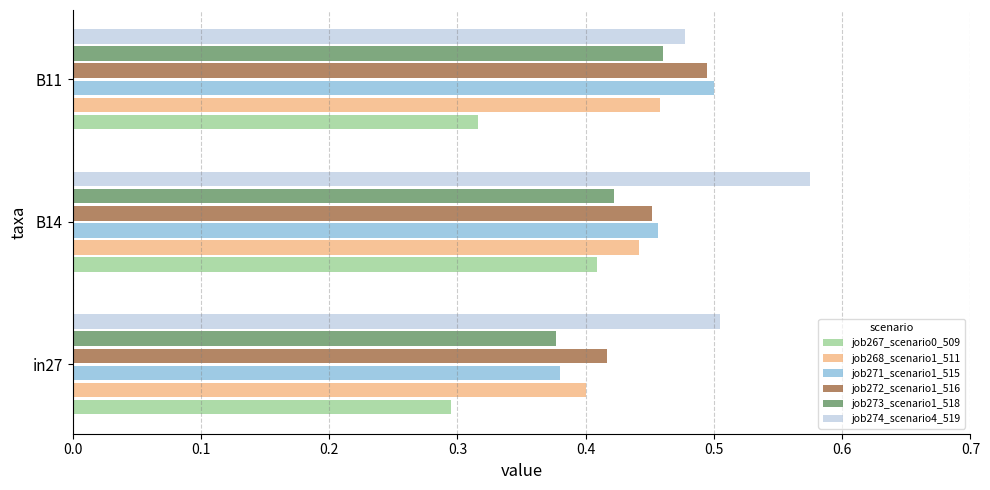

What is the sum of all job273_scenario1_518 values?

1.3